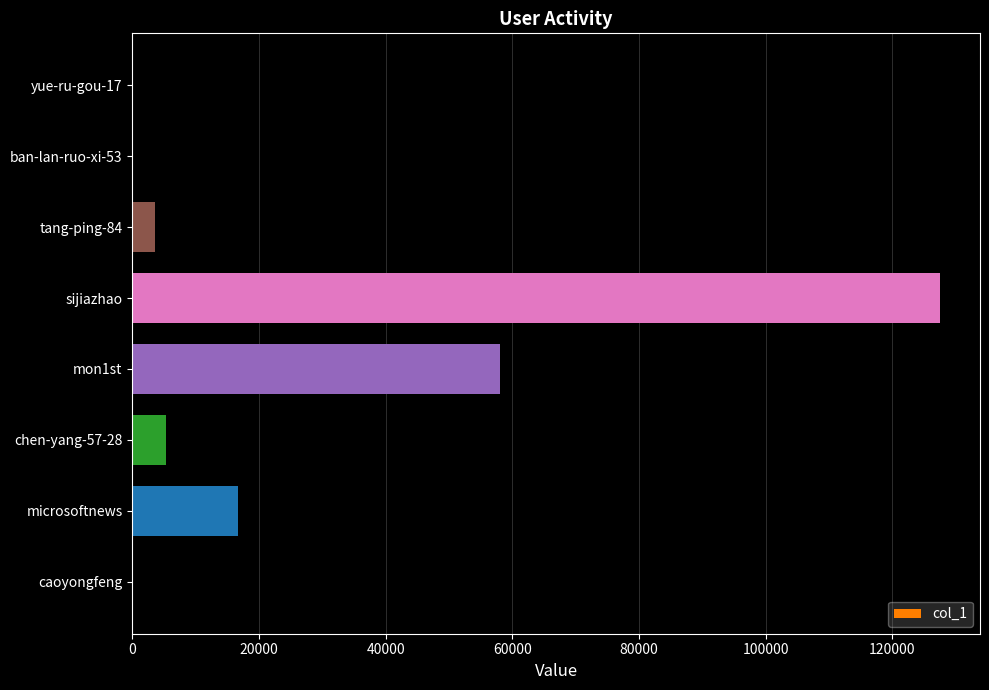

How many distinct data groups are displayed?

1